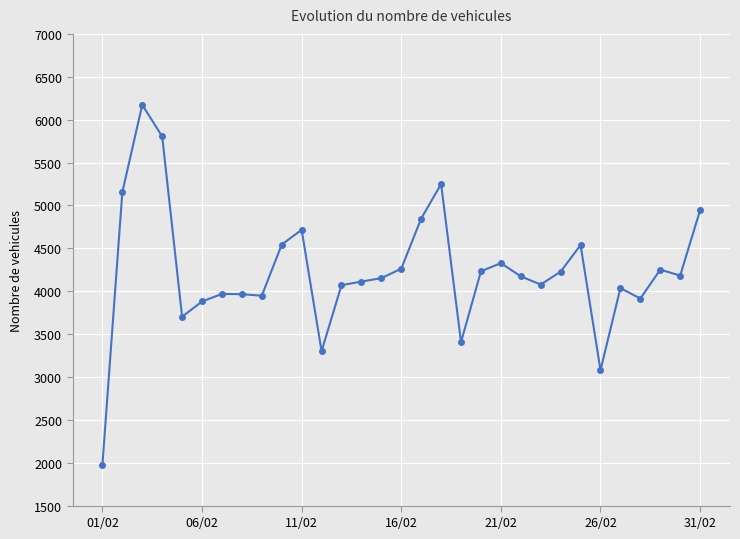

What is the minimum value shown in the chart?

1975